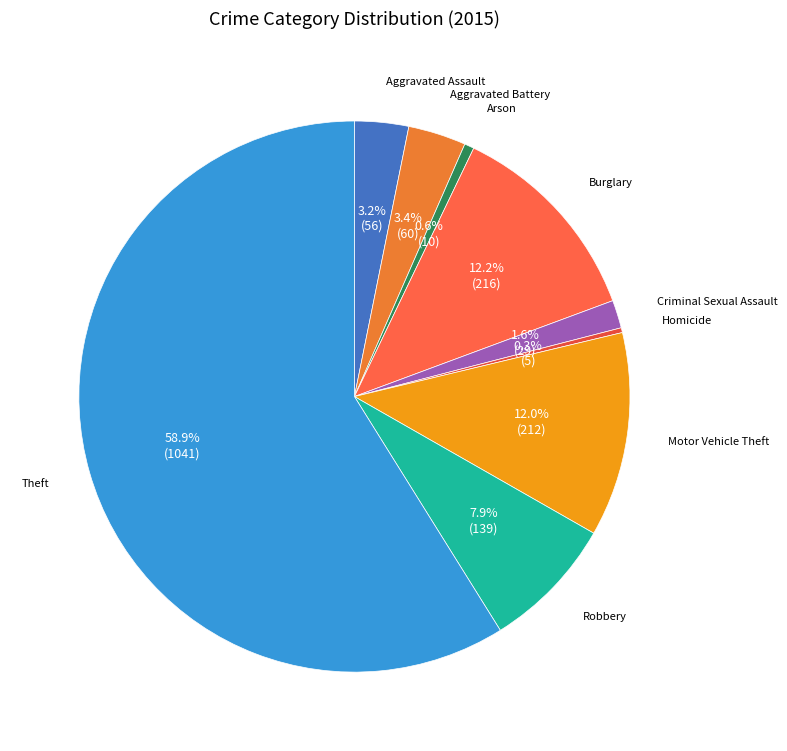

Which has a higher value, Arson or Motor Vehicle Theft?

Motor Vehicle Theft